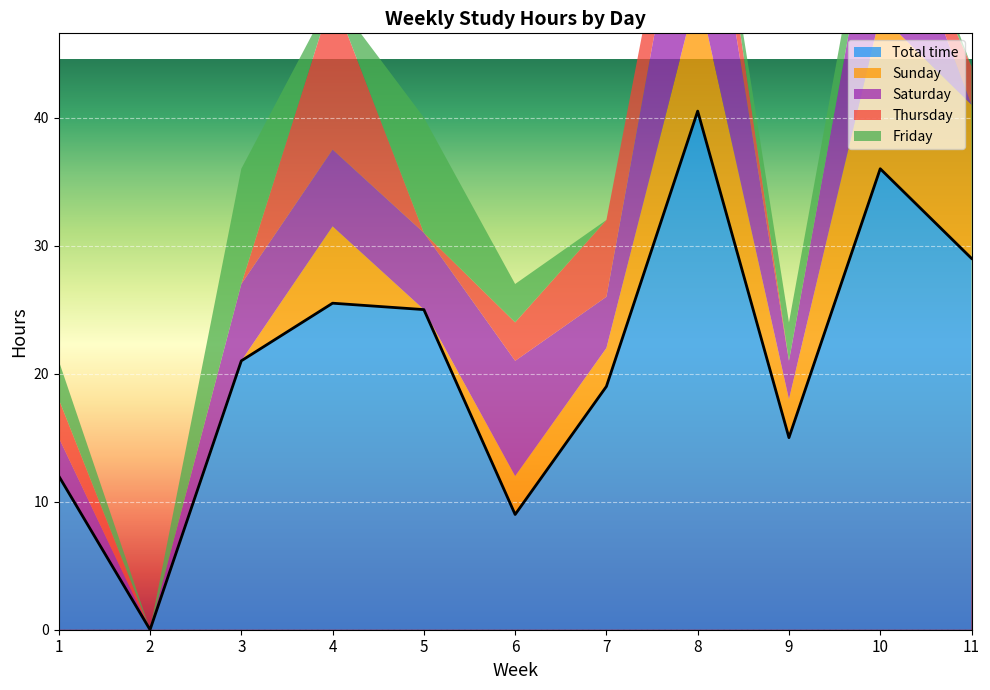

Rank the categories by Total time value from highest to lowest.

8, 10, 11, 4, 5, 3, 7, 9, 1, 6, 2